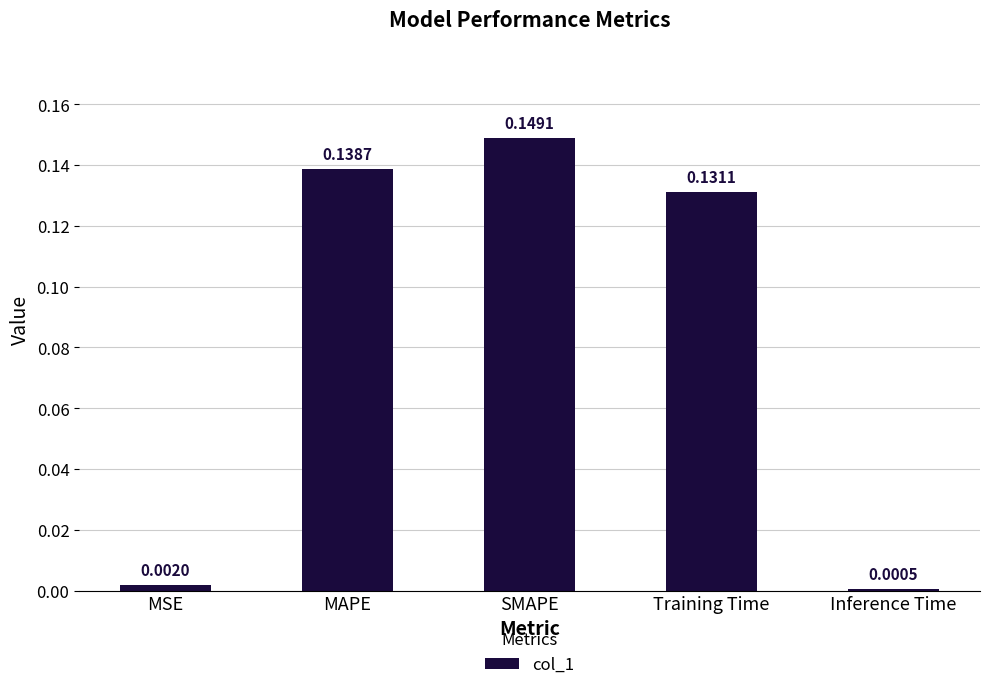

Between Training Time and SMAPE, which is larger?

SMAPE